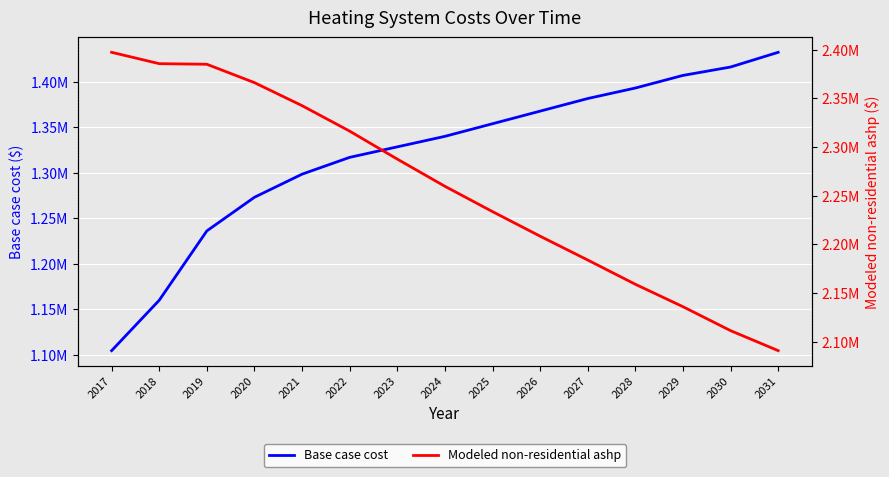

How many data points does each series have?

15